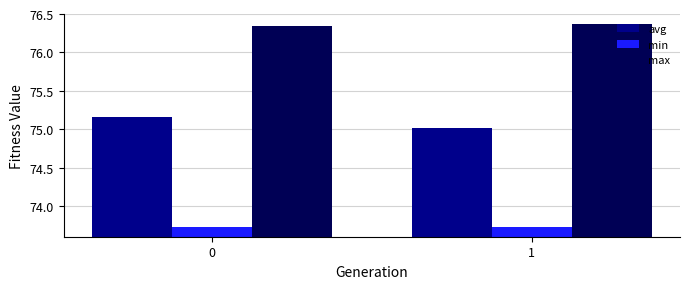

Does the chart contain any negative values?

No